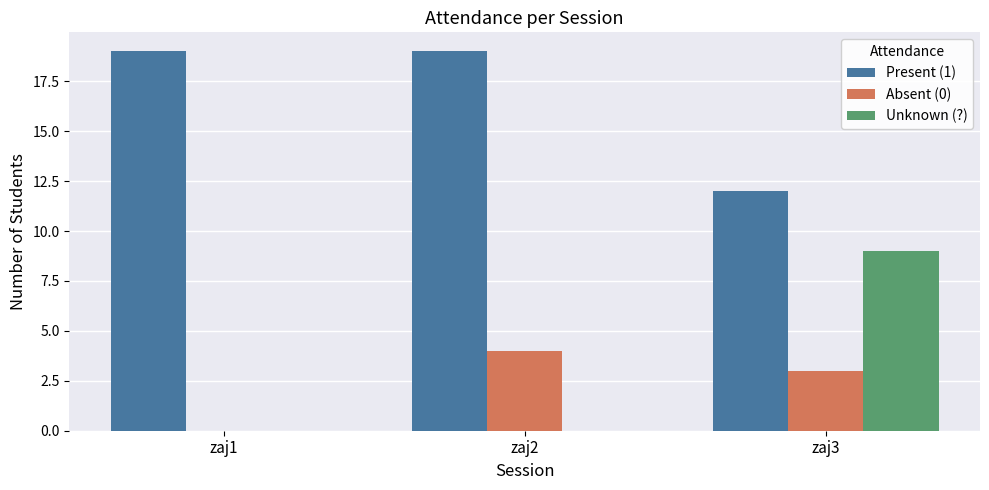

How many Absent (0) values are between 0 and 4?

3